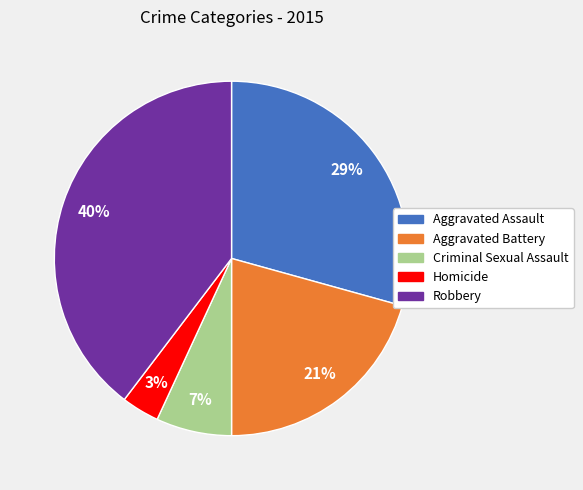

To the nearest percent, what portion does Robbery represent?

40%